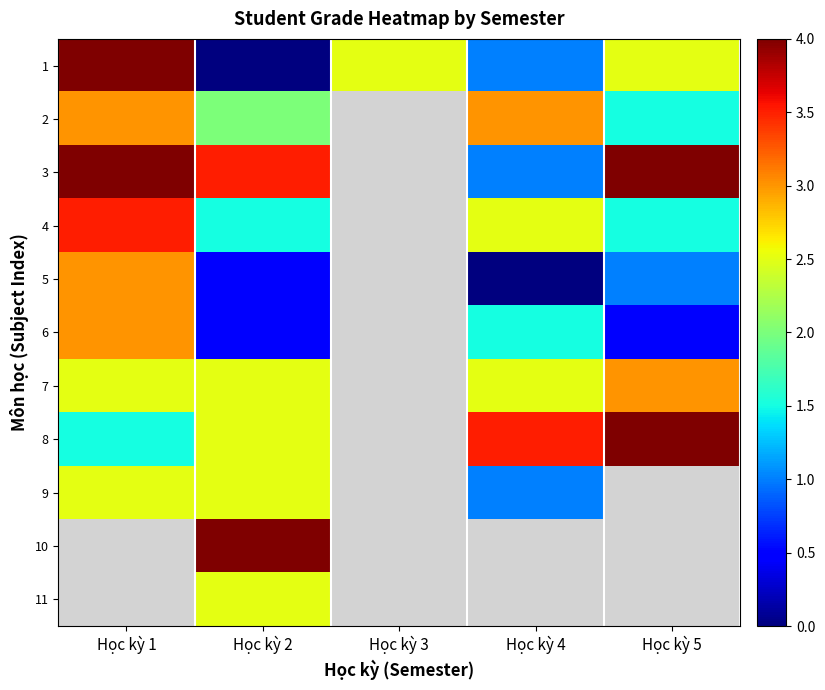

At how many categories does at least one series exceed 3?

4